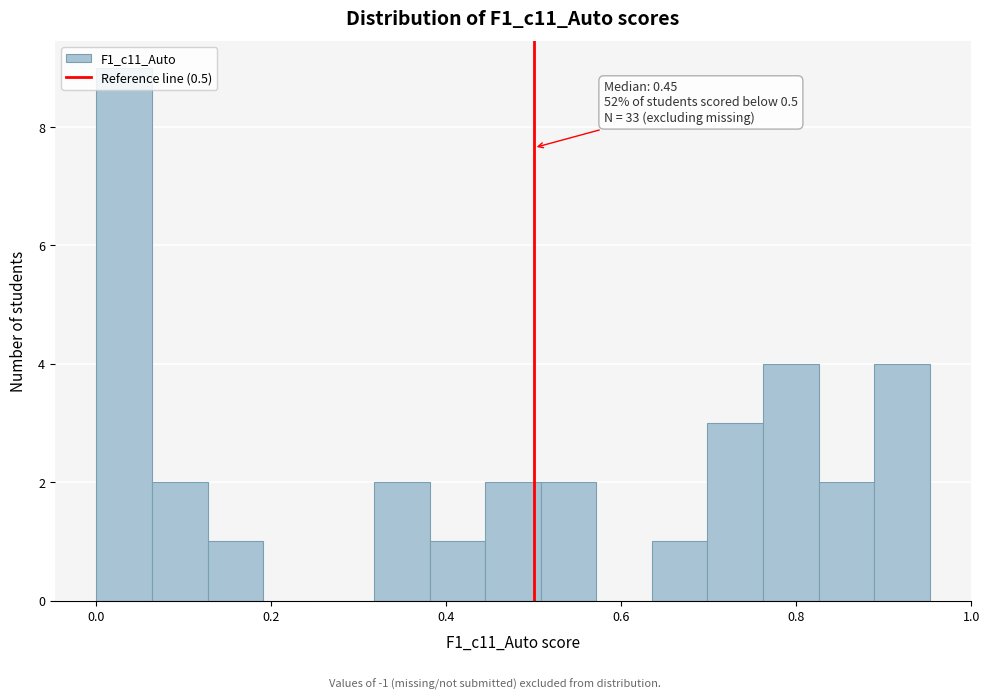

Read against the x-axis, roughly where is the centre of the tallest bar?

0.04